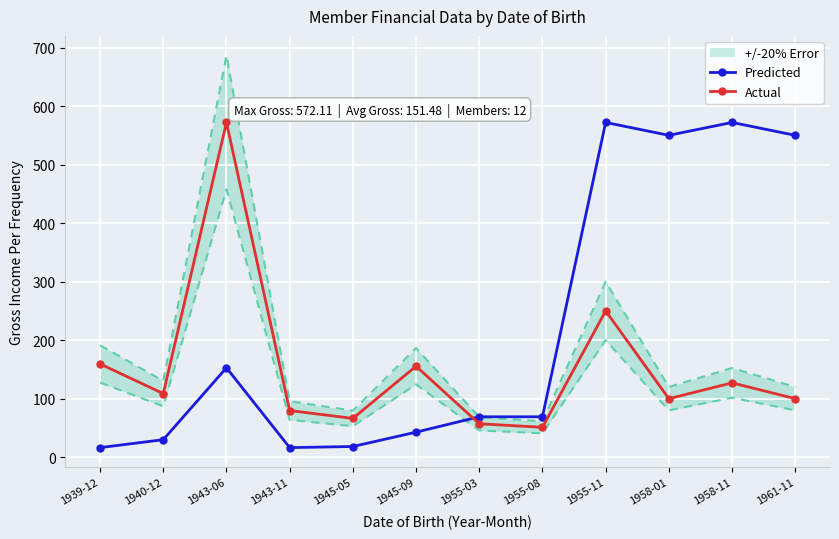

Reading right to left, list all the values displayed in this chart.

Predicted: 1961-11=550.1	1958-11=572.1	1958-01=550.1	1955-11=572.1	1955-08=69.1	1955-03=69.1	1945-09=42.8	1945-05=18.2	1943-11=16.3	1943-06=152.8	1940-12=29.9	1939-12=16.3
Actual: 1961-11=100.0	1958-11=127.0	1958-01=100.0	1955-11=250.0	1955-08=51.1	1955-03=57.1	1945-09=155.4	1945-05=66.3	1943-11=79.7	1943-06=572.1	1940-12=108.7	1939-12=159.4